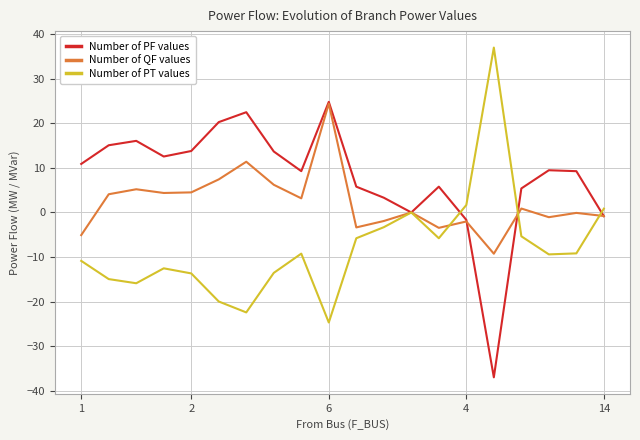

Rank the series by their average value, from lowest to highest.

Number of PT values, Number of QF values, Number of PF values